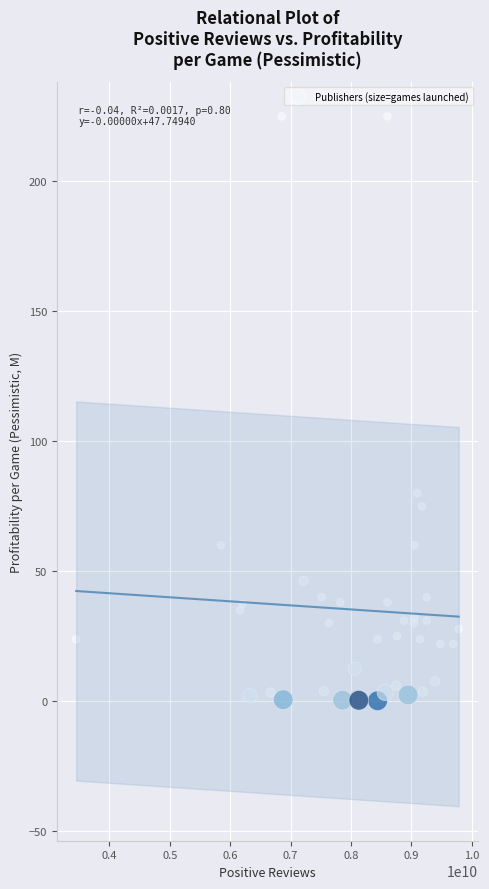

What Y value in the scatter plot is closest to 112?

80.0